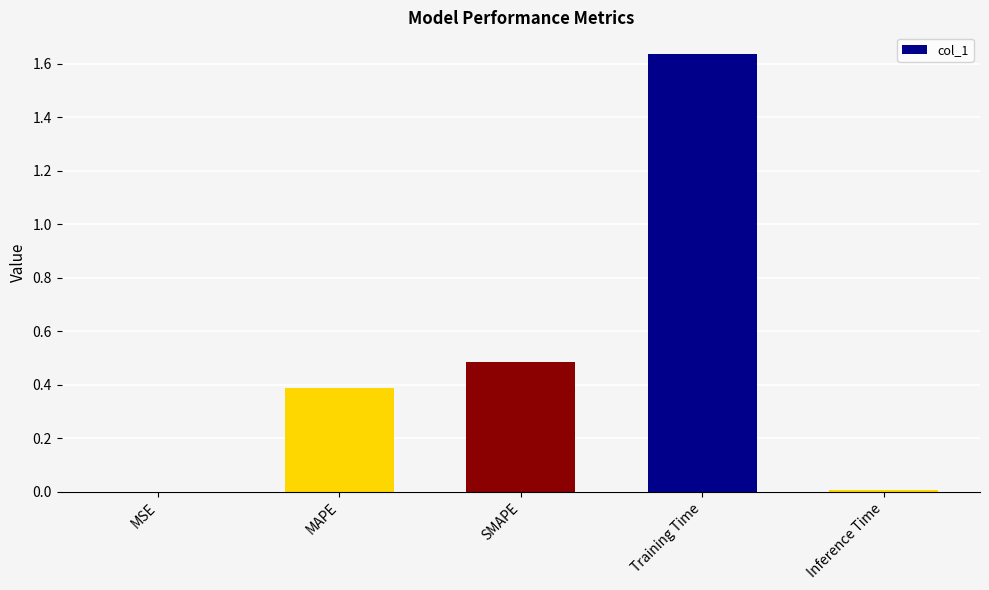

At which category does the chart reach its peak across all series?

Training Time